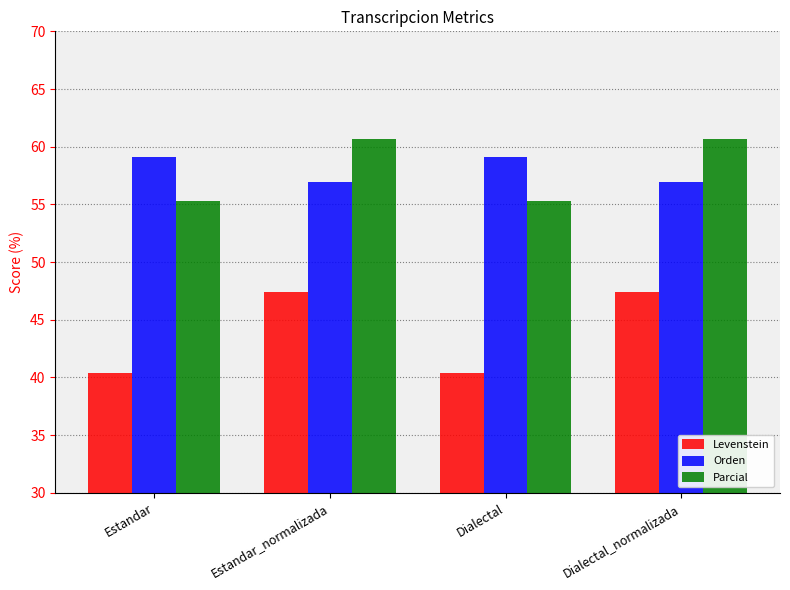

What is the maximum value for Levenstein?

47.4